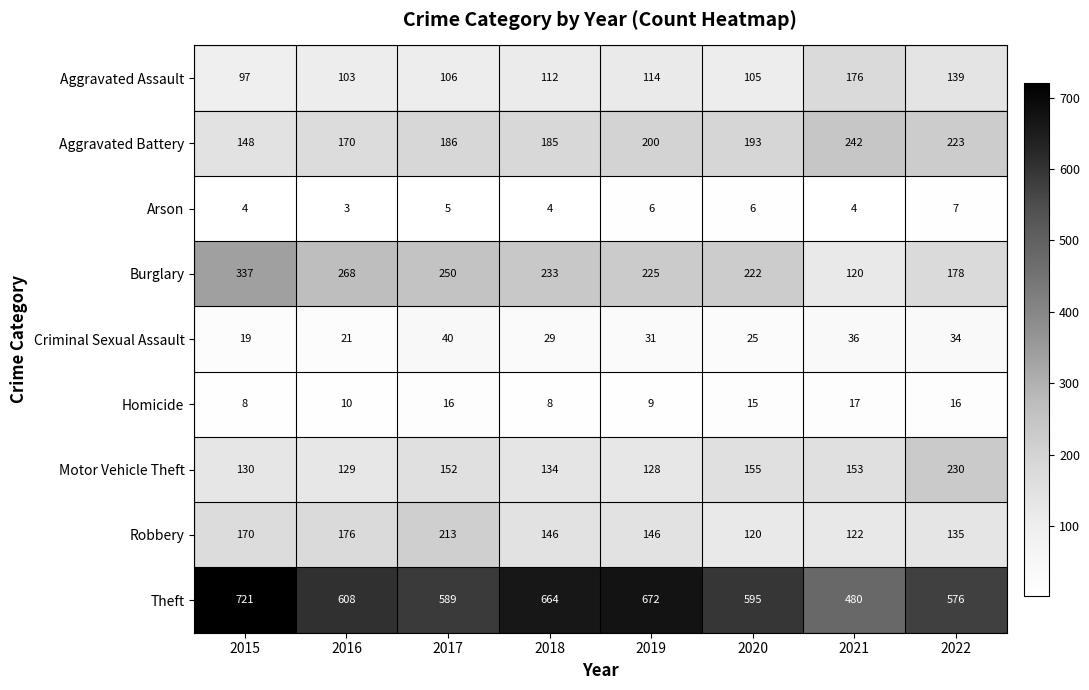

The Theft series shows 324 at 2016. True or false?

False